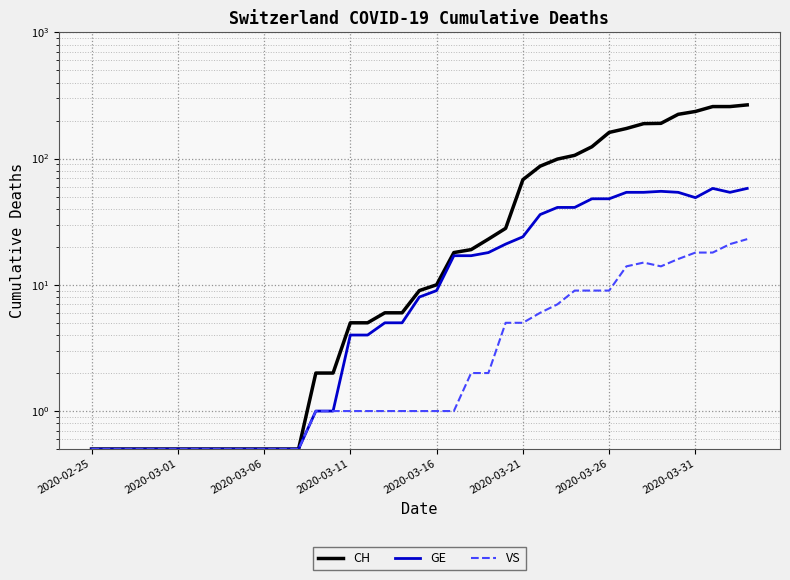

Reading left to right, transcribe all the data shown in this chart.

CH: 0.5	0.5	0.5	0.5	0.5	0.5	0.5	0.5	0.5	0.5	0.5	0.5	0.5	2.0	2.0	5.0	5.0	6.0	6.0	9.0	10.0	18.0	19.0	23.0	28.0	68.0	87.0	99.0	106.0	124.0	161.0	173.0	189.0	190.0	224.0	236.0	258.0	258.0	266.0
GE: 0.5	0.5	0.5	0.5	0.5	0.5	0.5	0.5	0.5	0.5	0.5	0.5	0.5	1.0	1.0	4.0	4.0	5.0	5.0	8.0	9.0	17.0	17.0	18.0	21.0	24.0	36.0	41.0	41.0	48.0	48.0	54.0	54.0	55.0	54.0	49.0	58.0	54.0	58.0
VS: 0.5	0.5	0.5	0.5	0.5	0.5	0.5	0.5	0.5	0.5	0.5	0.5	0.5	1.0	1.0	1.0	1.0	1.0	1.0	1.0	1.0	1.0	2.0	2.0	5.0	5.0	6.0	7.0	9.0	9.0	9.0	14.0	15.0	14.0	16.0	18.0	18.0	21.0	23.0